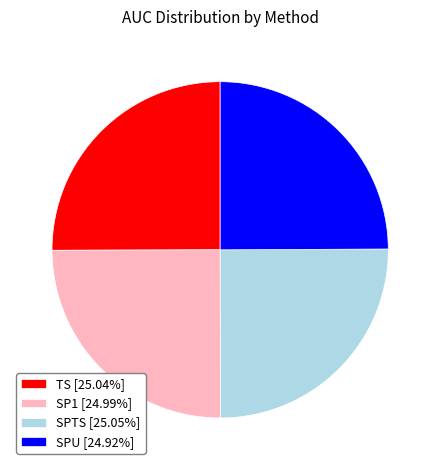

Is there a majority slice in this chart?

No